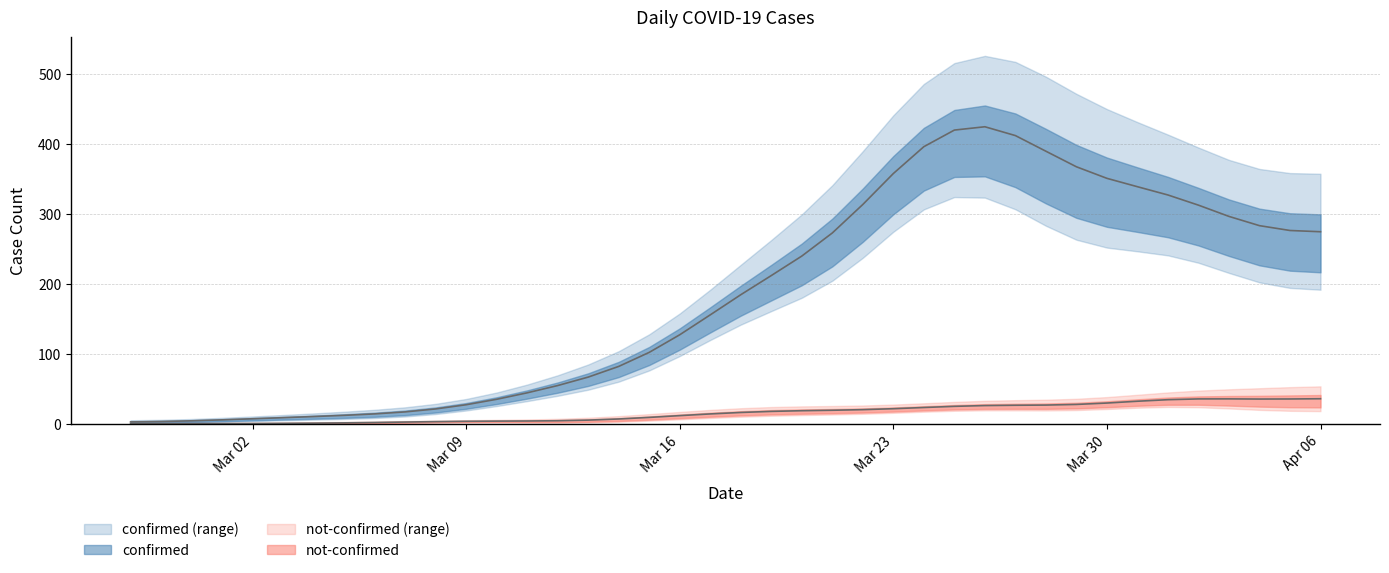

Read the not-confirmed value at 2020-03-06.

1